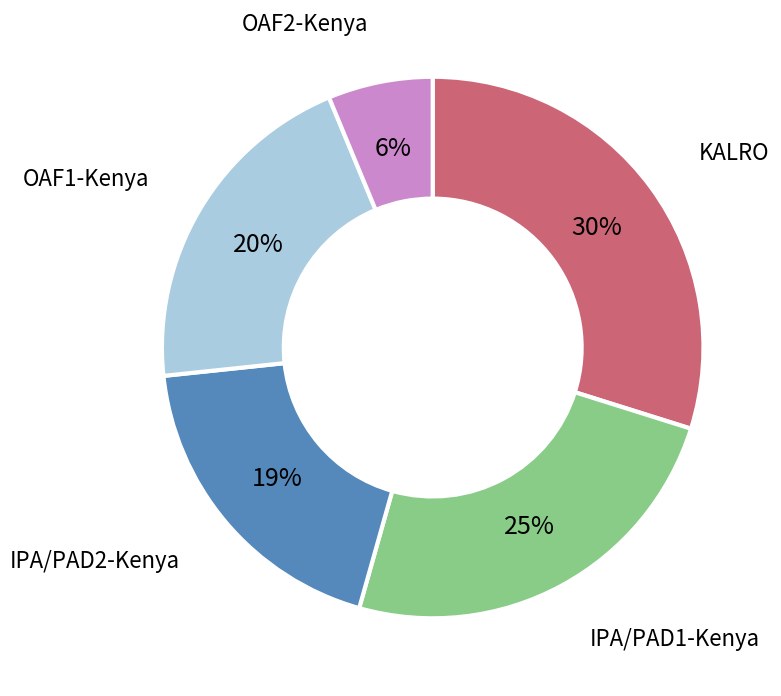

To the nearest percent, what is the average slice percentage?

20%